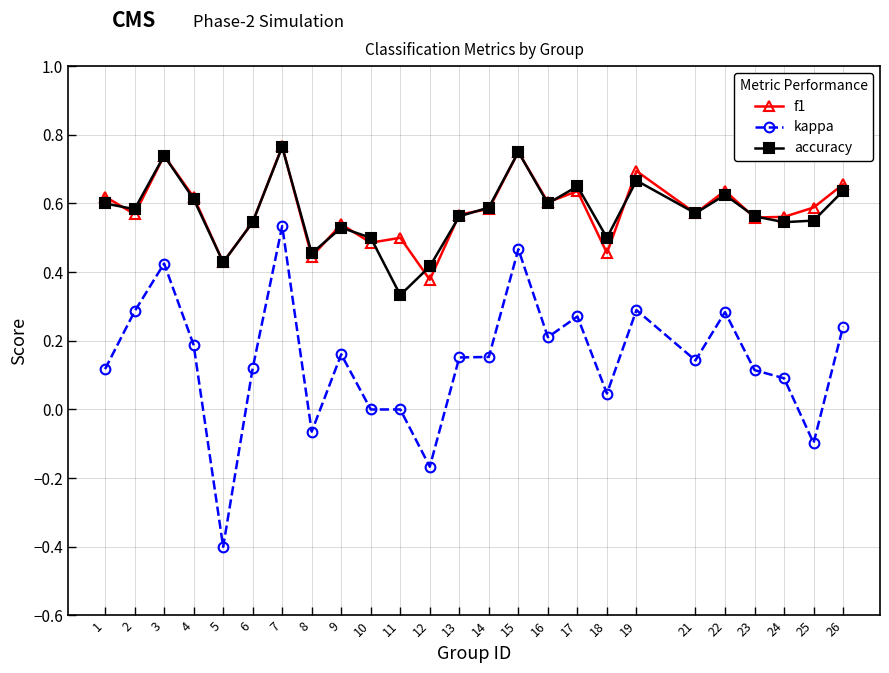

True or false: kappa and accuracy intersect in this chart.

False